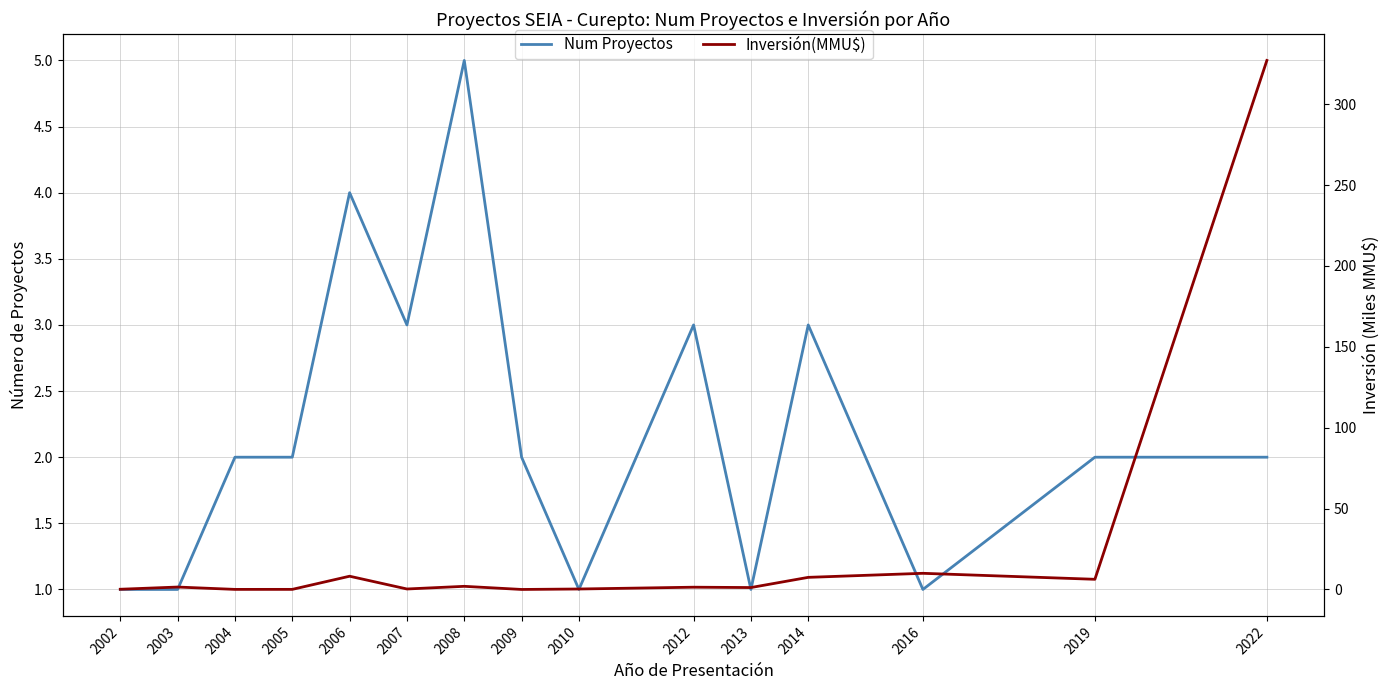

What is the sum of all Num Proyectos values?

33.0